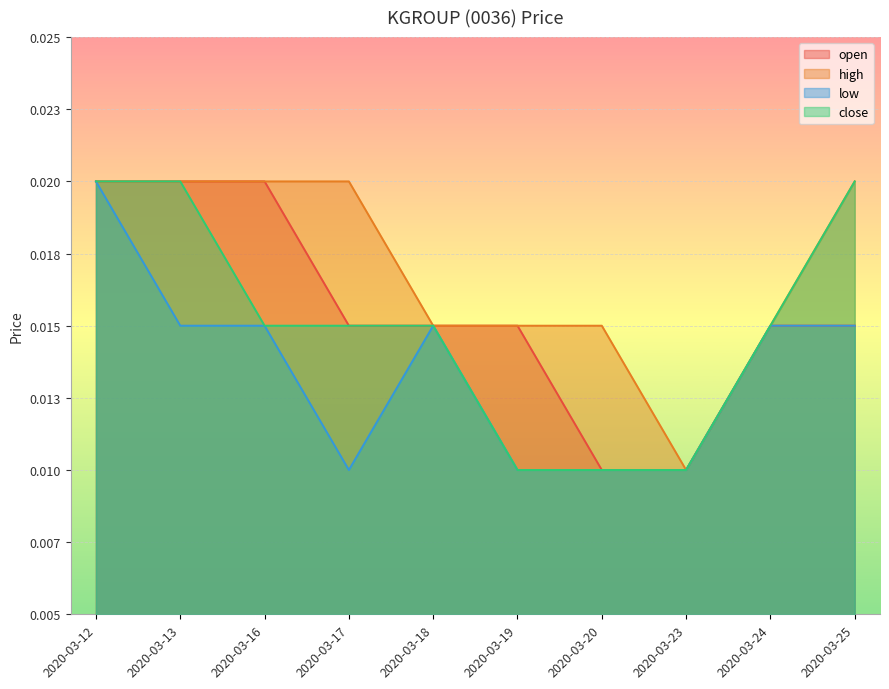

Between 2020-03-25 and 2020-03-18, which is larger?

2020-03-25